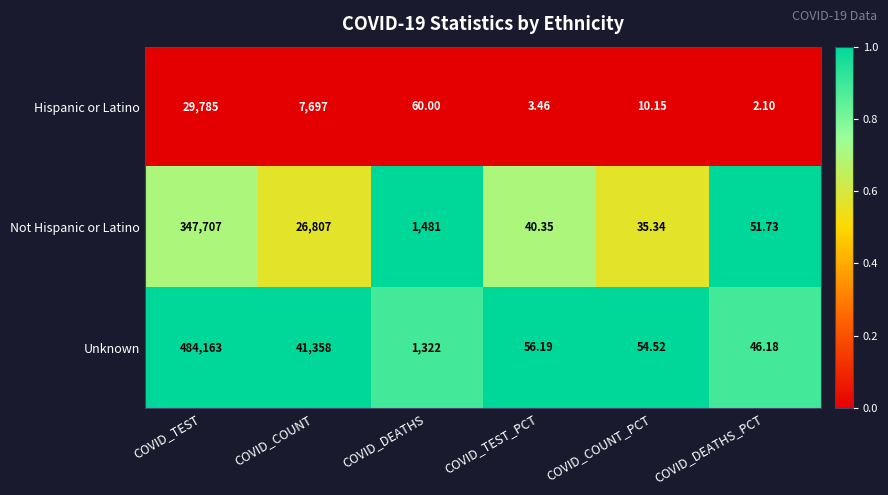

Which series has the largest total across all categories?

Unknown